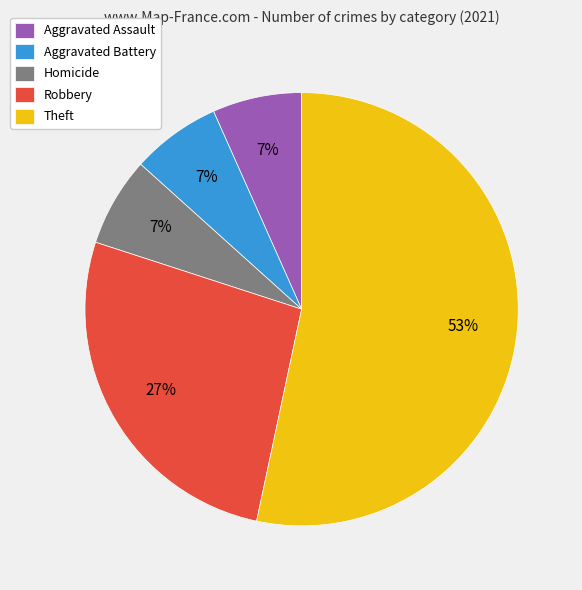

To the nearest percent, what percentage of the pie is Aggravated Assault?

7%